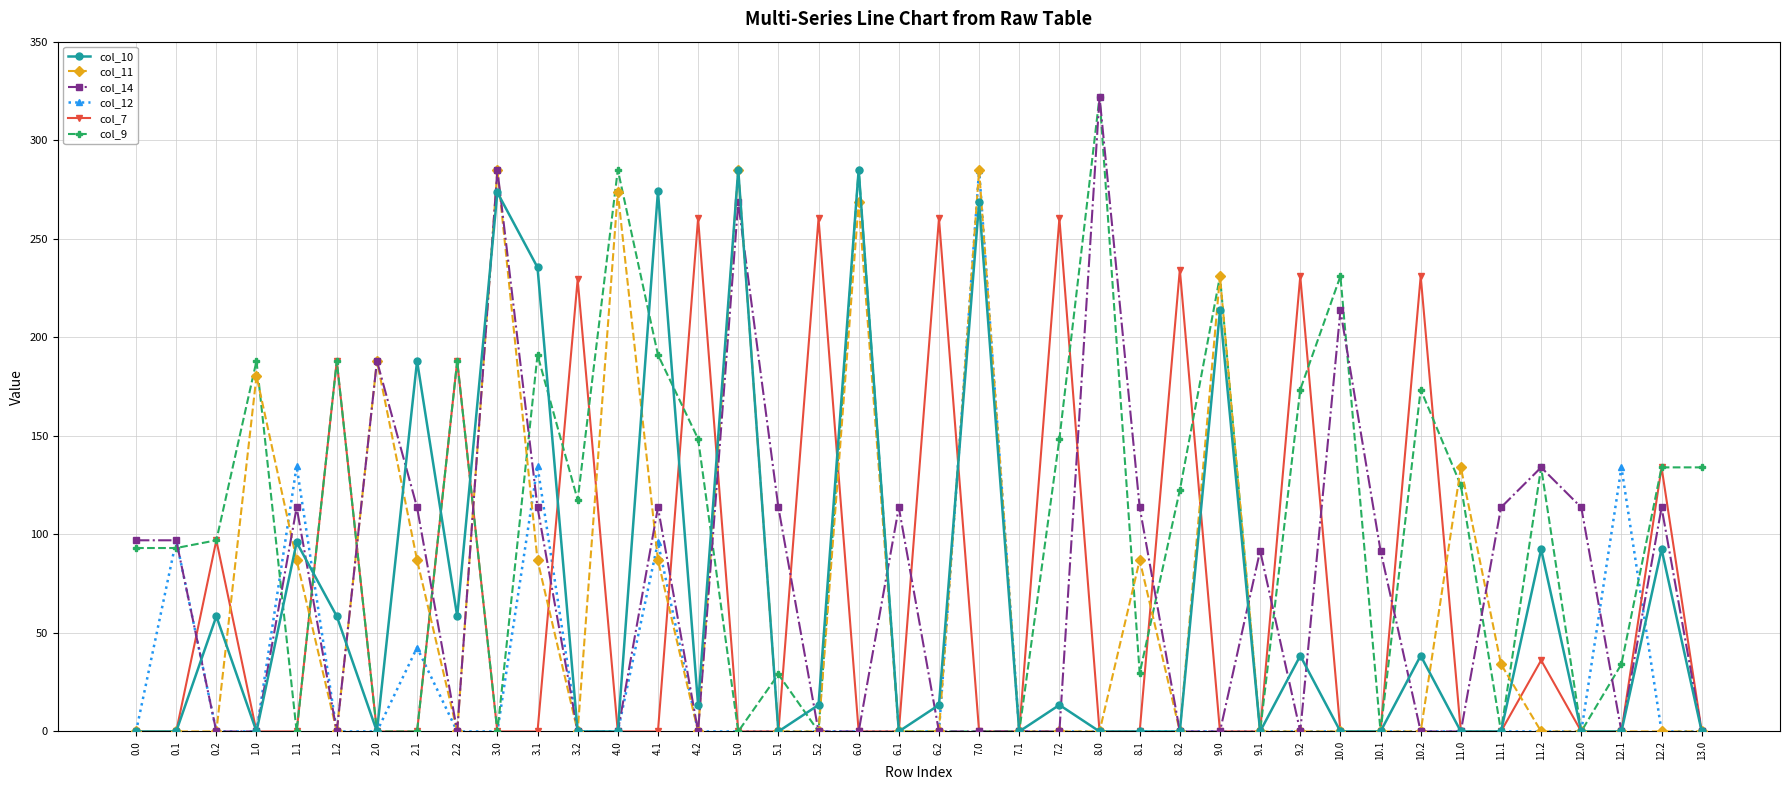

What is the label of the 33rd point from the right?

2.1